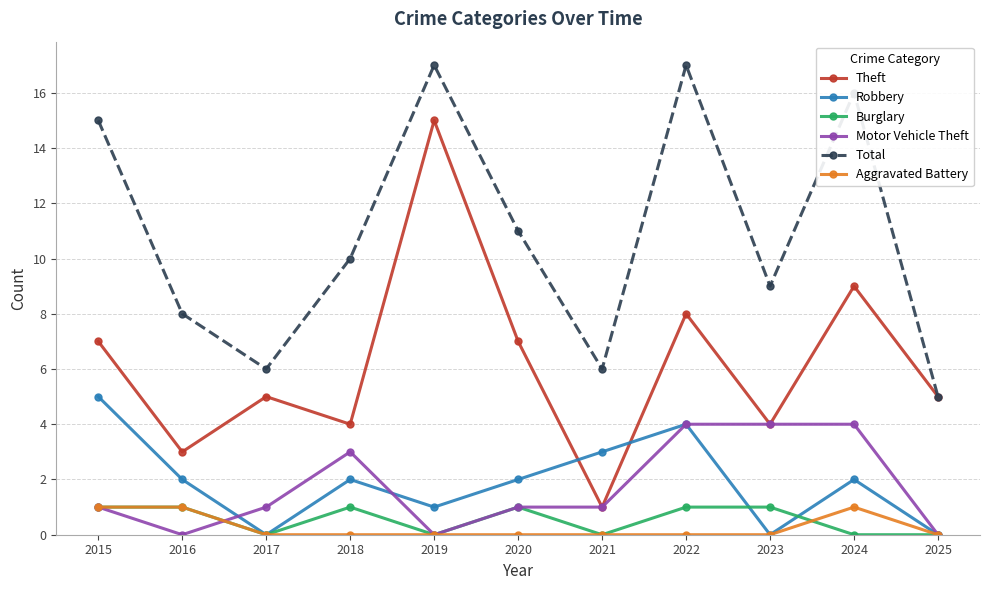

How many values in the Total series are below 10?

5